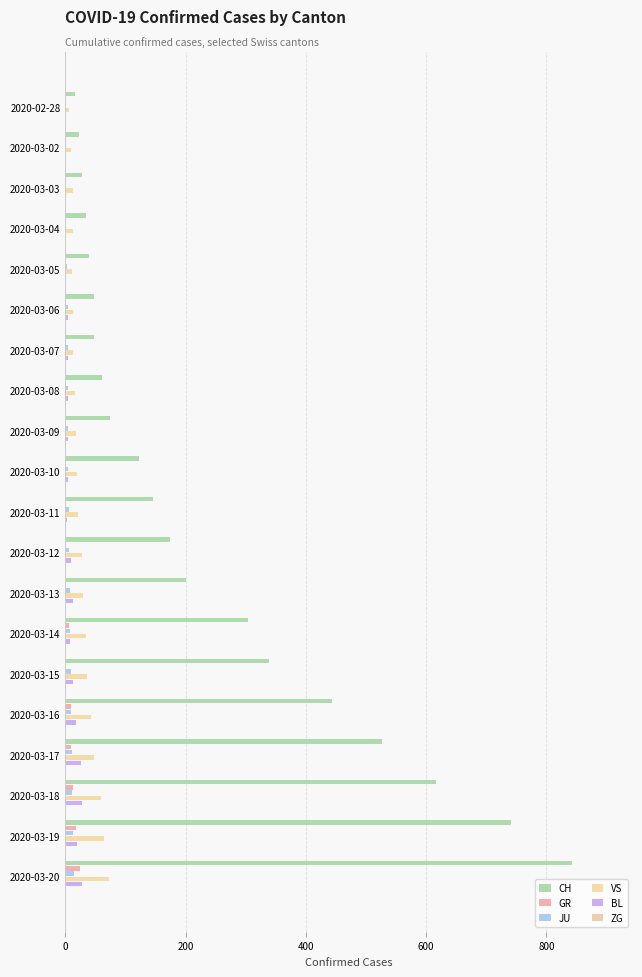

What is the greatest value displayed?

842